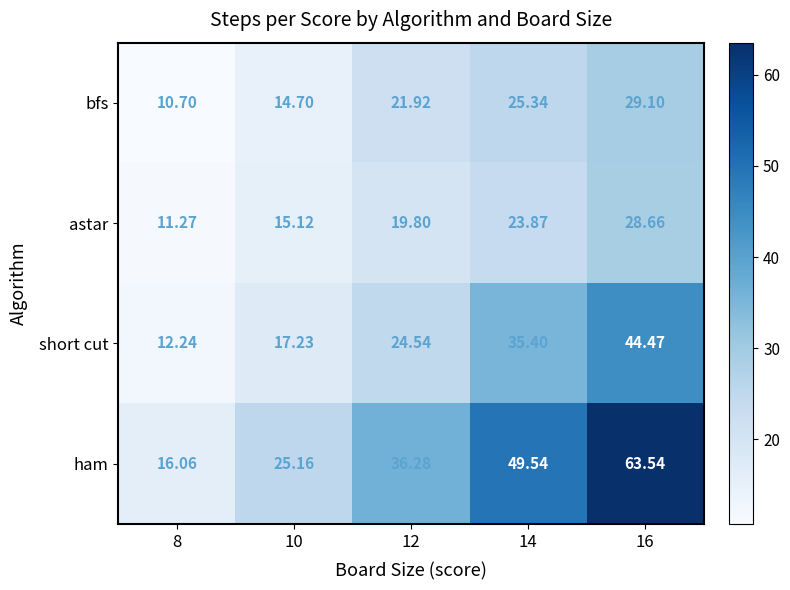

List the series in order of their peak value, highest first.

ham, short cut, bfs, astar